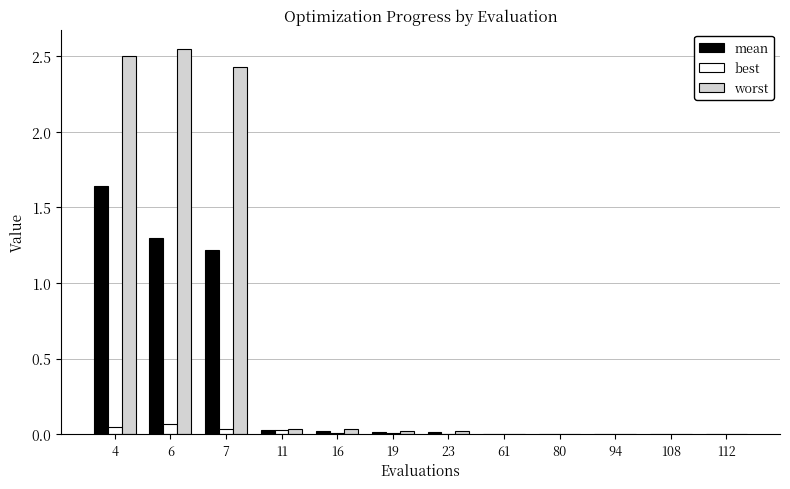

The best series shows 0.0 at 80. True or false?

True